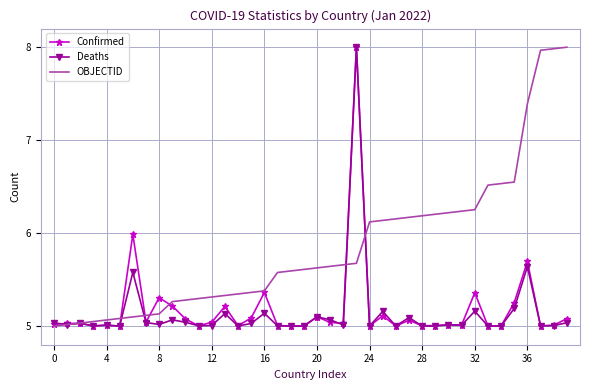

What is the greatest value displayed?

8.0